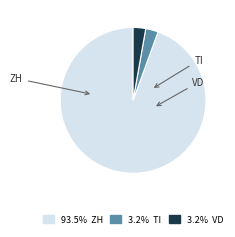

Does any single category account for the majority?

Yes